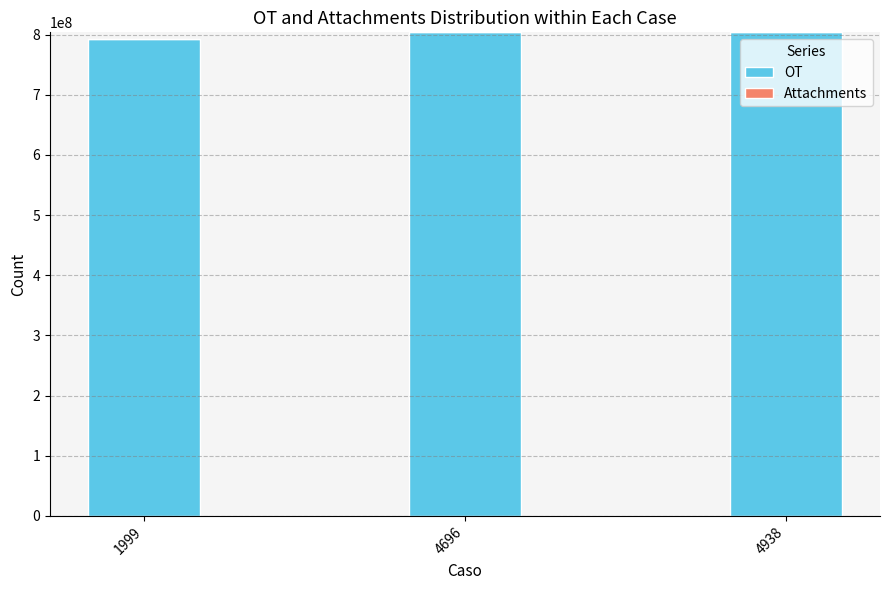

At which category is the sum across all series the highest?

4938